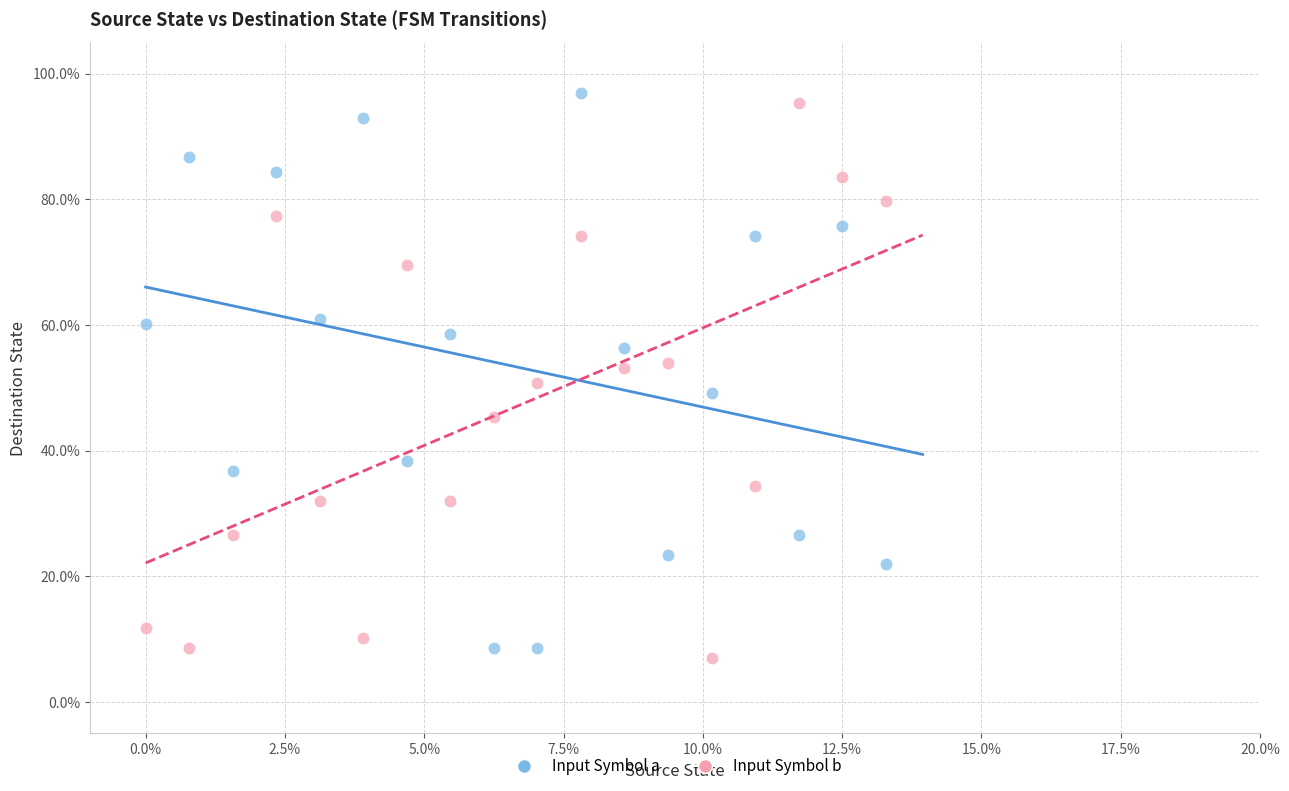

What are all the series names shown in the legend?

Input Symbol a, Input Symbol b